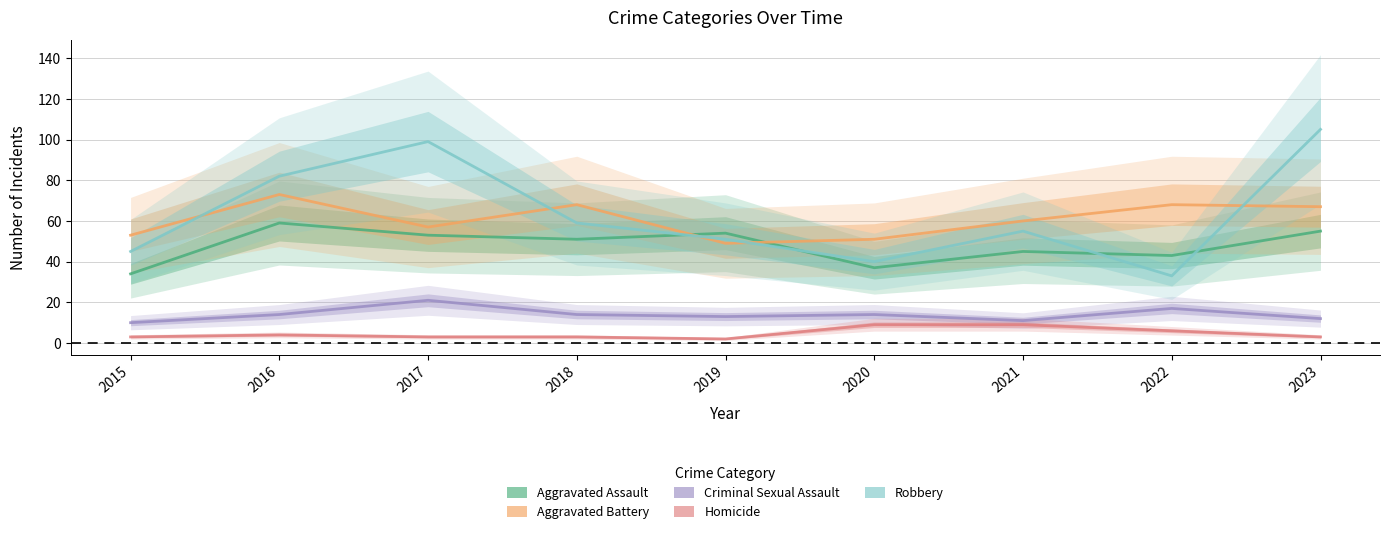

Which has a higher value, 2023 or 2020?

2023